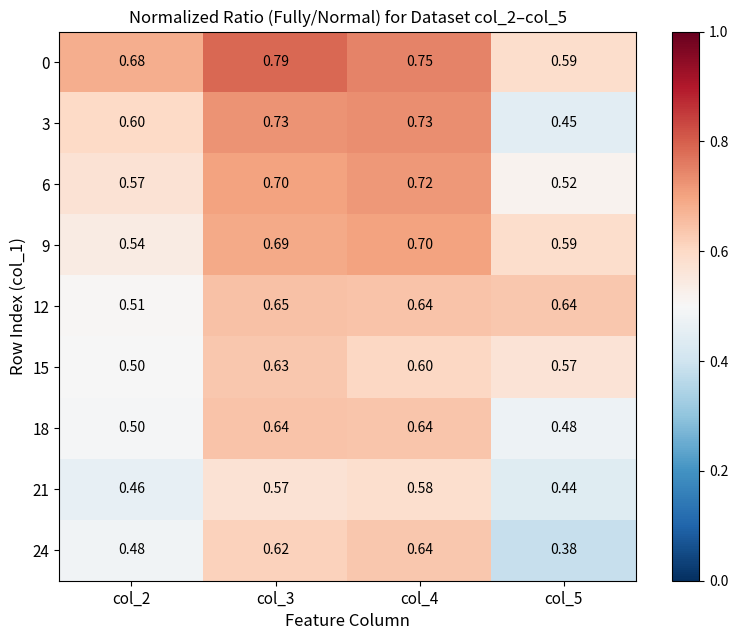

Is the value of 3 at col_4 greater than the value of 18 at col_3?

Yes